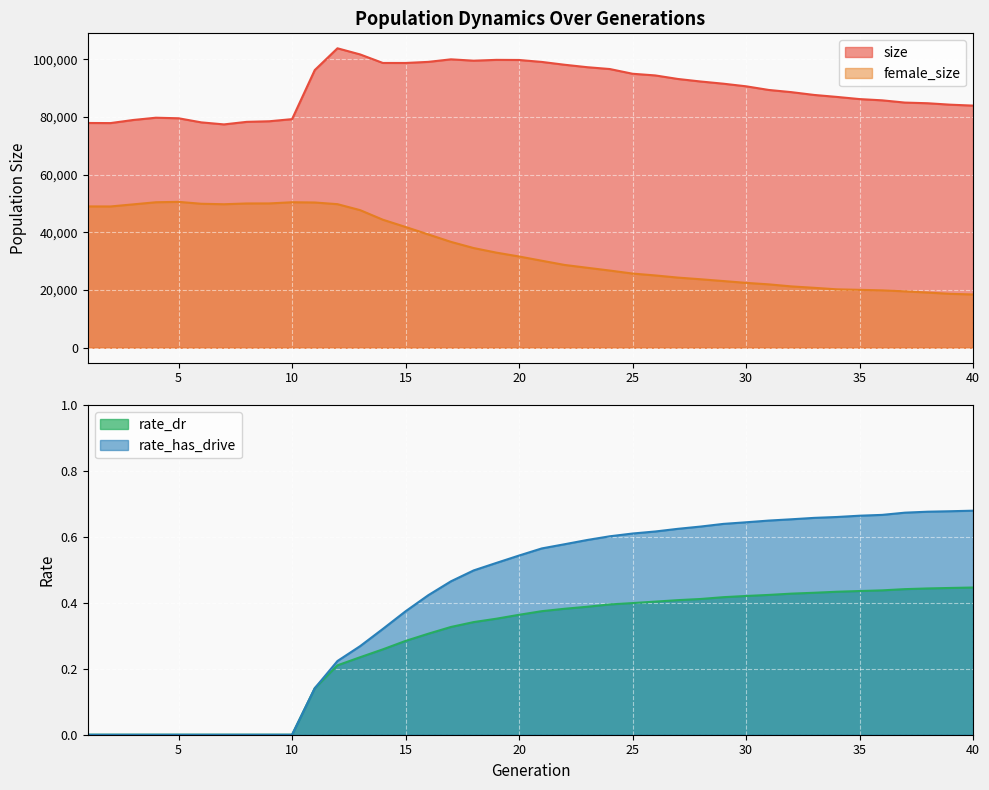

What is the approximate value of size at 15?

98777